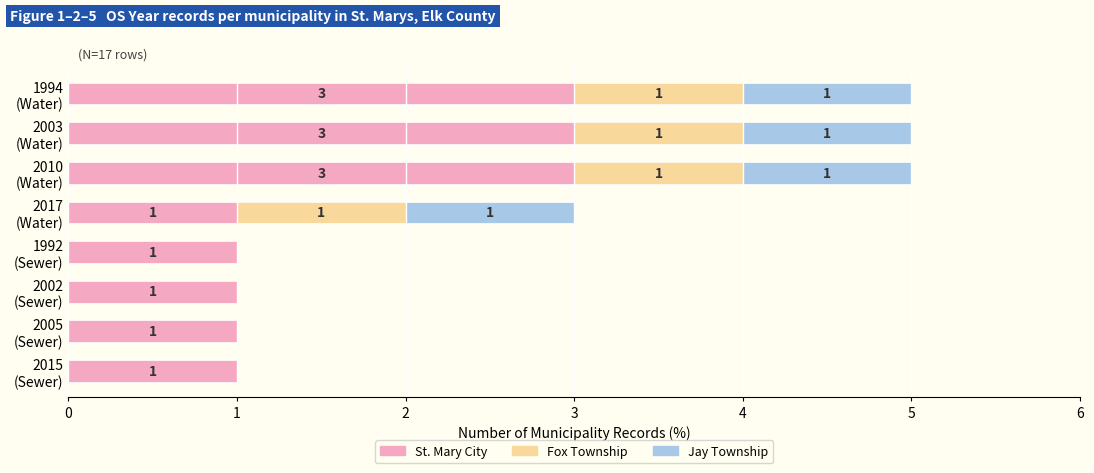

What is the sum of all St. Mary City values?

14